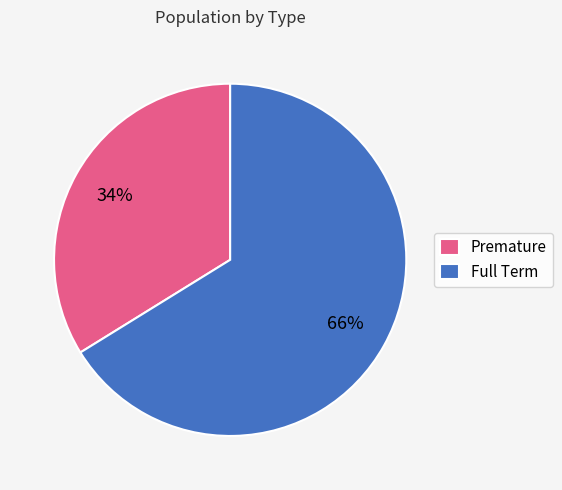

Does any single category account for the majority?

Yes